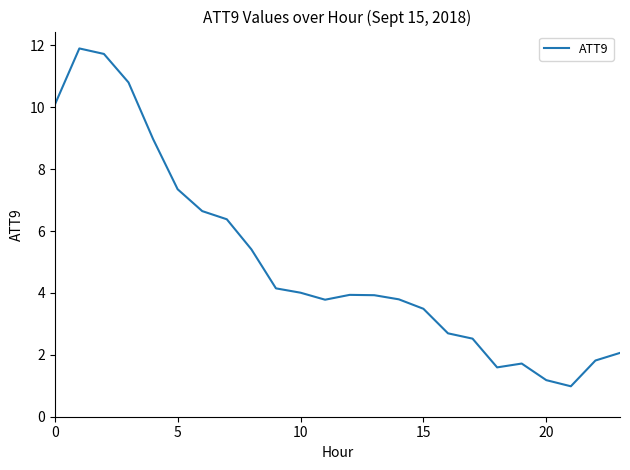

How many lines are shown in the chart?

1